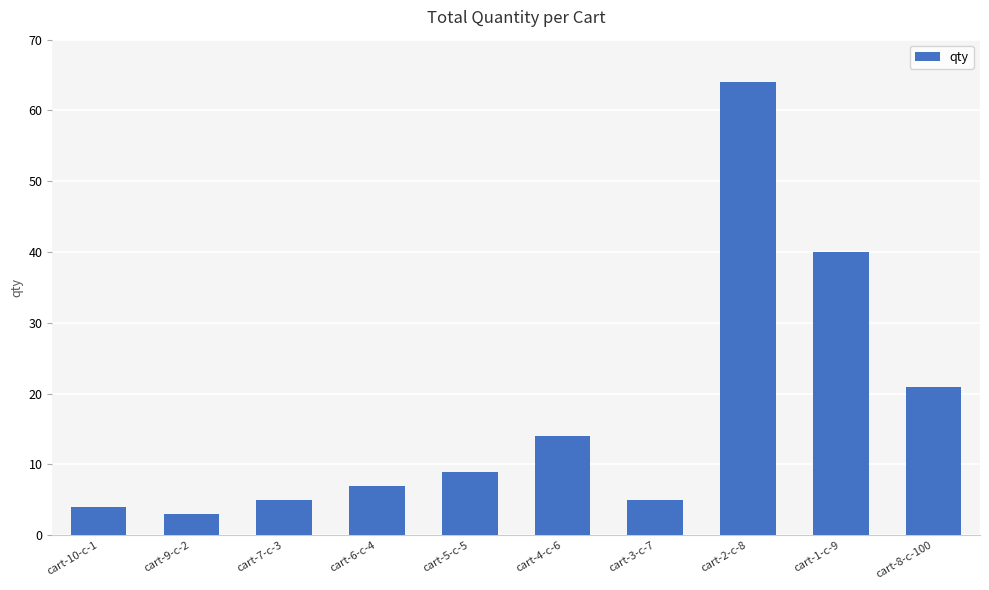

What is the difference between the second highest and second lowest values?

36